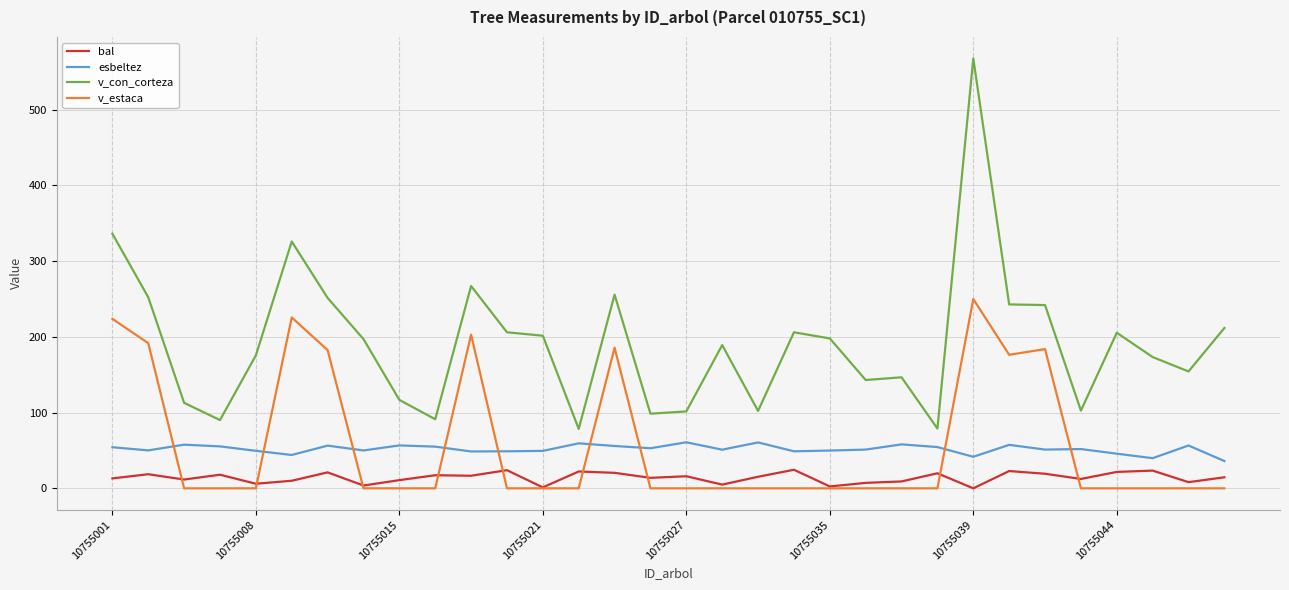

Rank the series by their maximum value, from lowest to highest.

bal, esbeltez, v_estaca, v_con_corteza